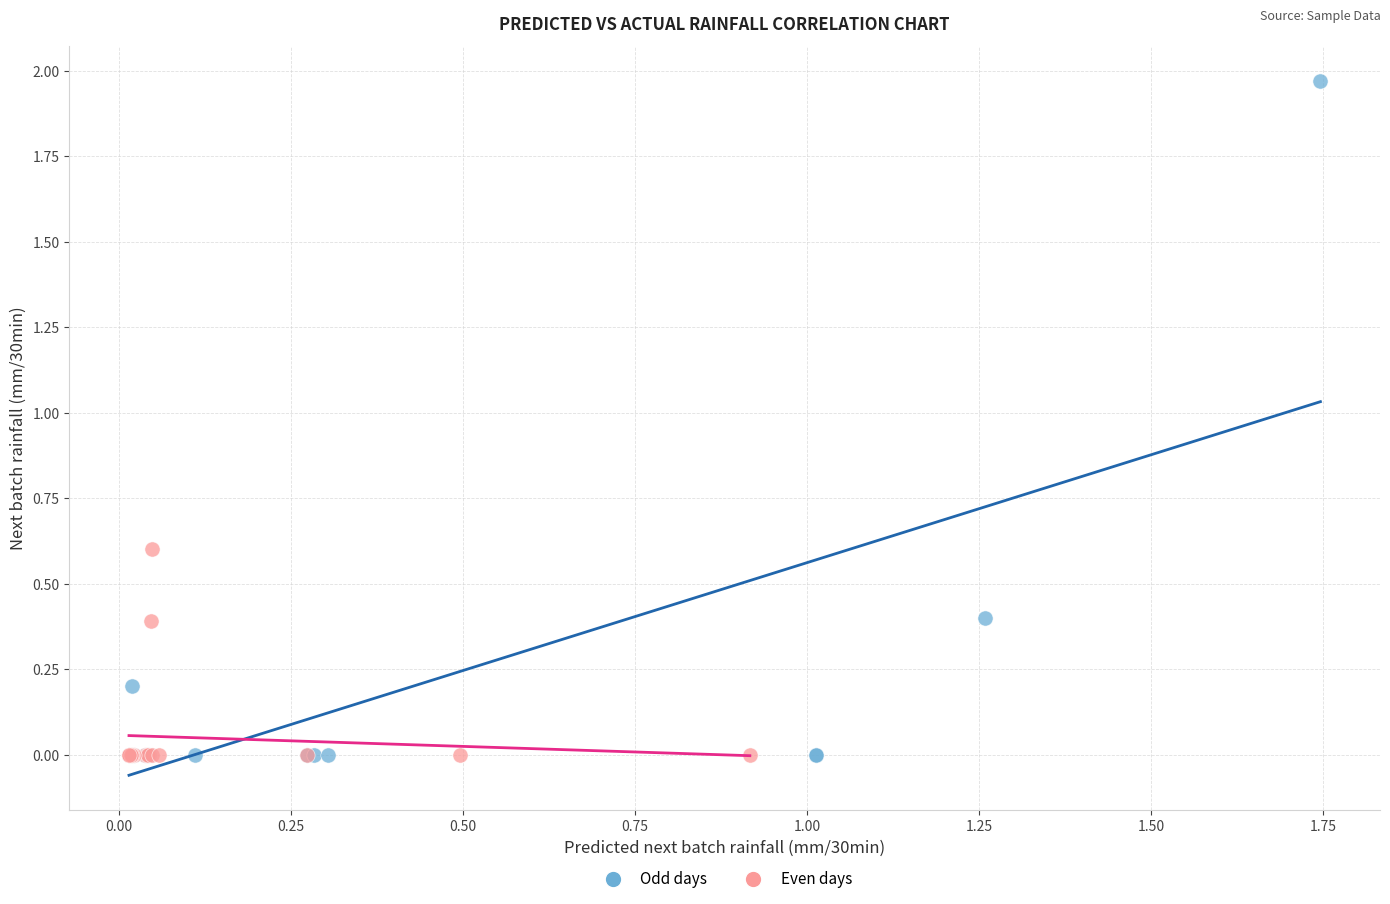

Which series has the widest spread of Y values?

Odd days